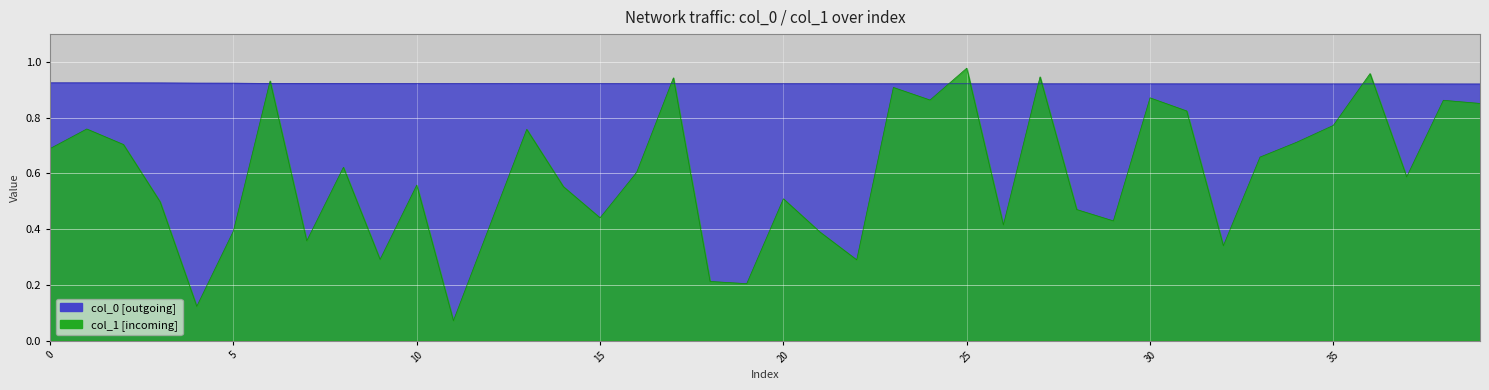

Count the number of data series in this chart.

2